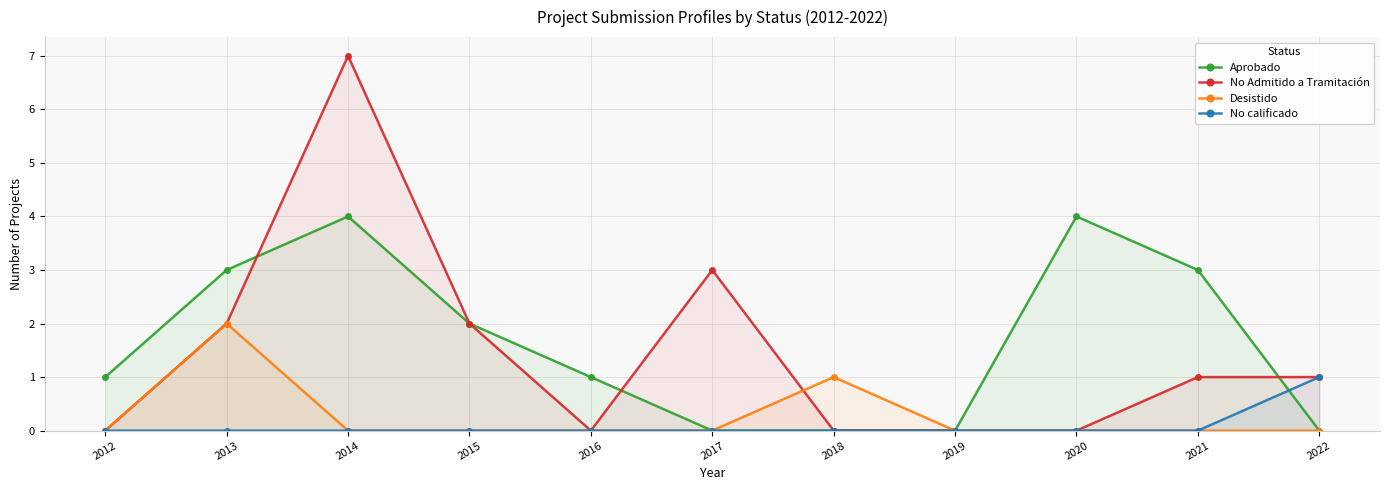

How many times do Desistido and No Admitido a Tramitación cross each other?

1